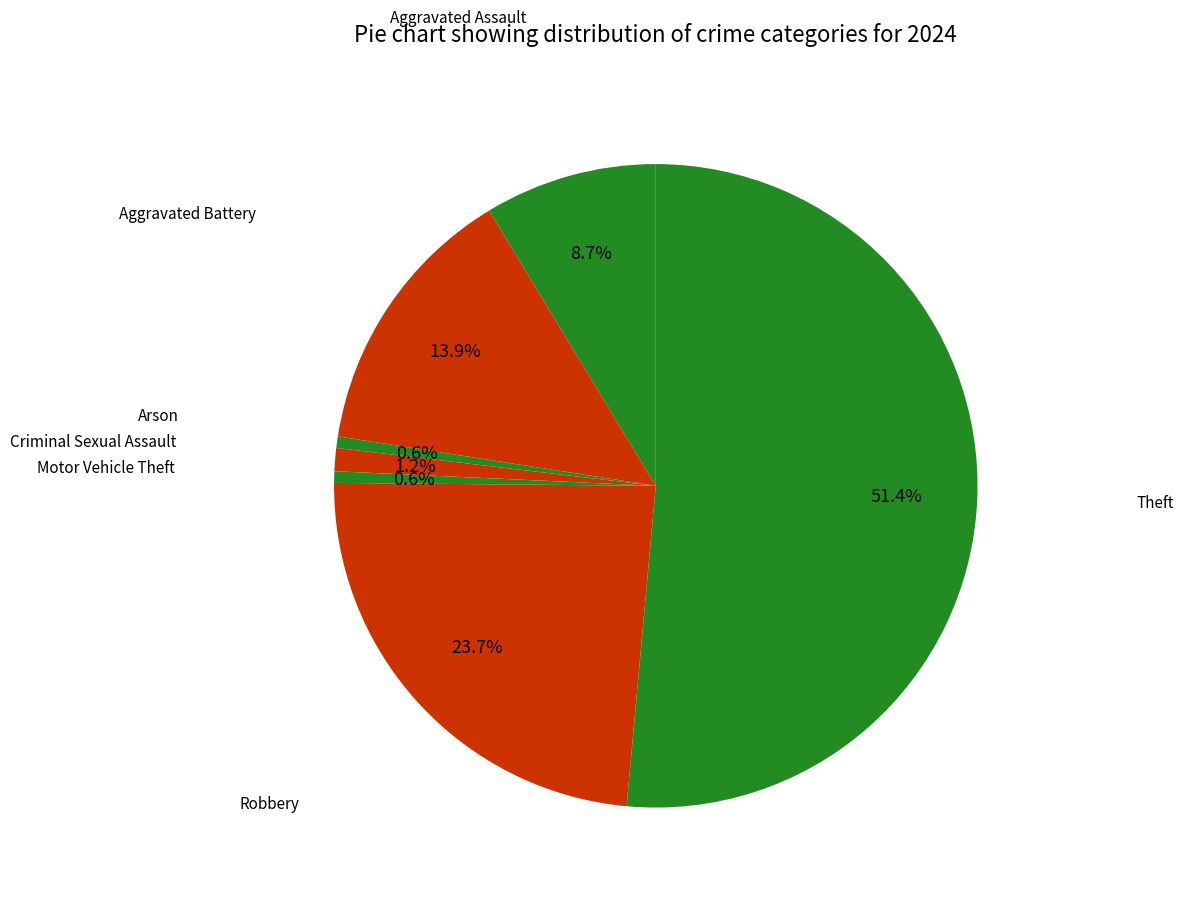

How many segments does this pie chart have?

7